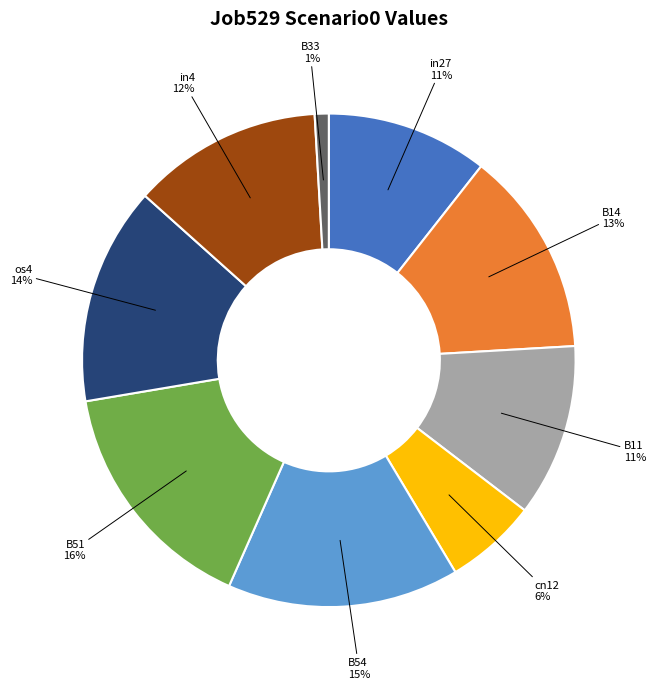

How many segments does this pie chart have?

9